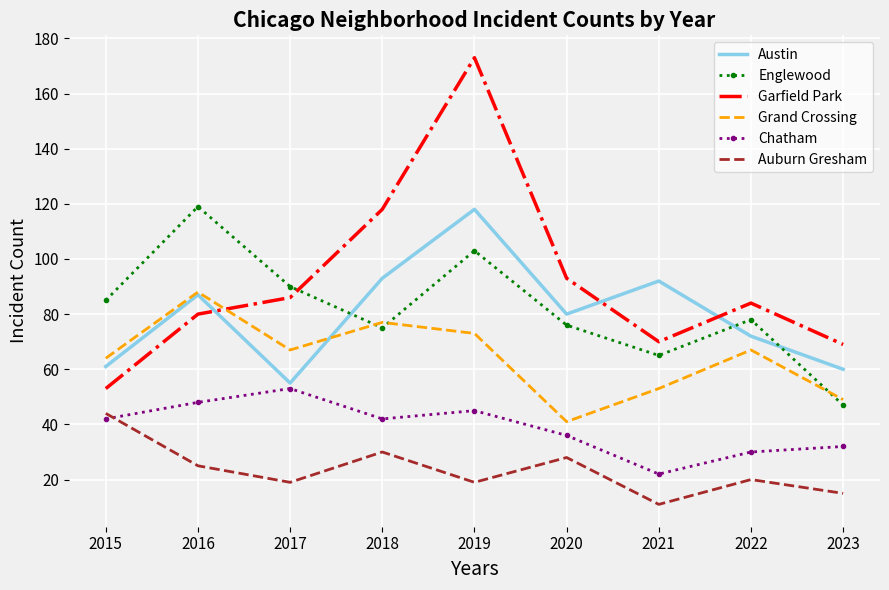

True or false: Garfield Park has more than 2 interior local peaks.

False